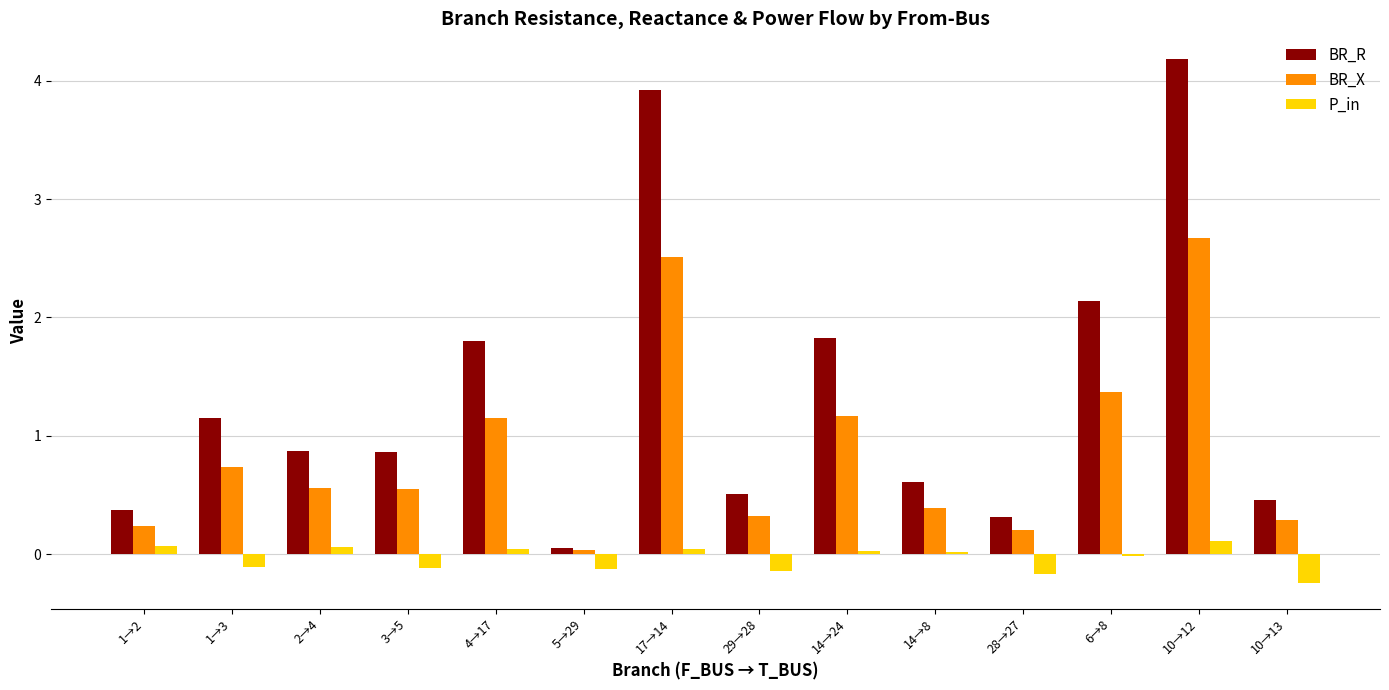

Where does the P_in series first go above 0?

1→2